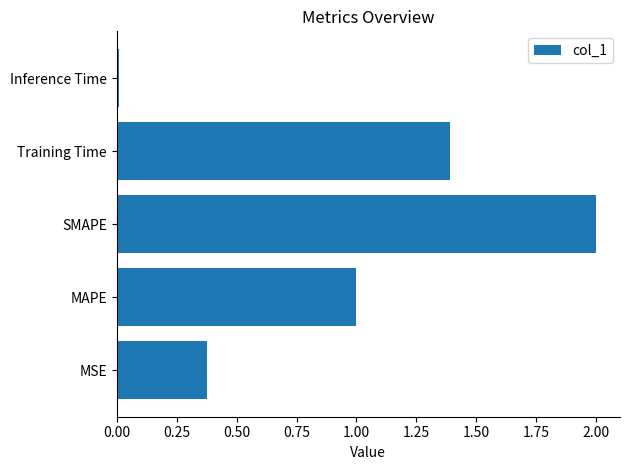

Are the bars horizontal?

Yes